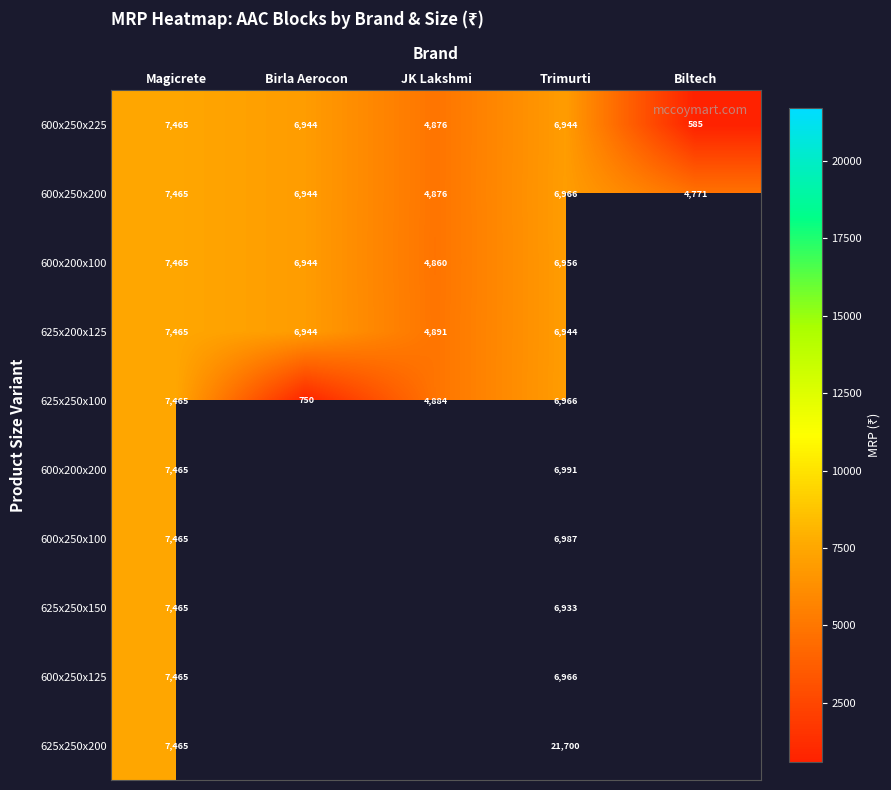

True or false: 625x200x125 has a value of 10829 at Birla Aerocon.

False